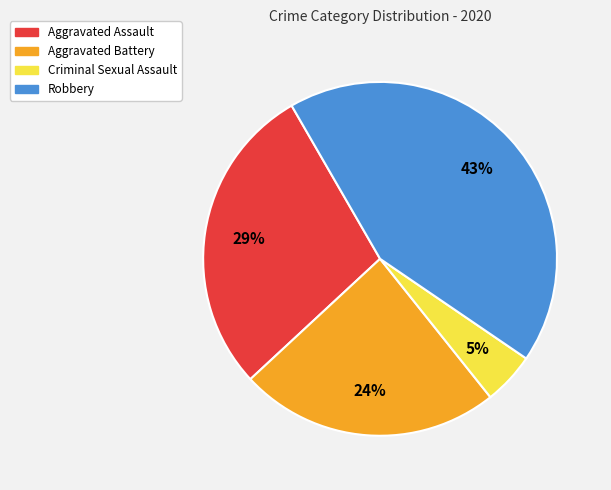

Which category has the smallest portion of the pie?

Criminal Sexual Assault